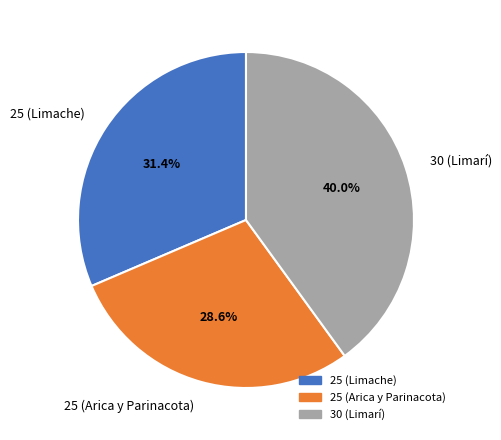

Which slice is the smallest?

25 (Arica y Parinacota)